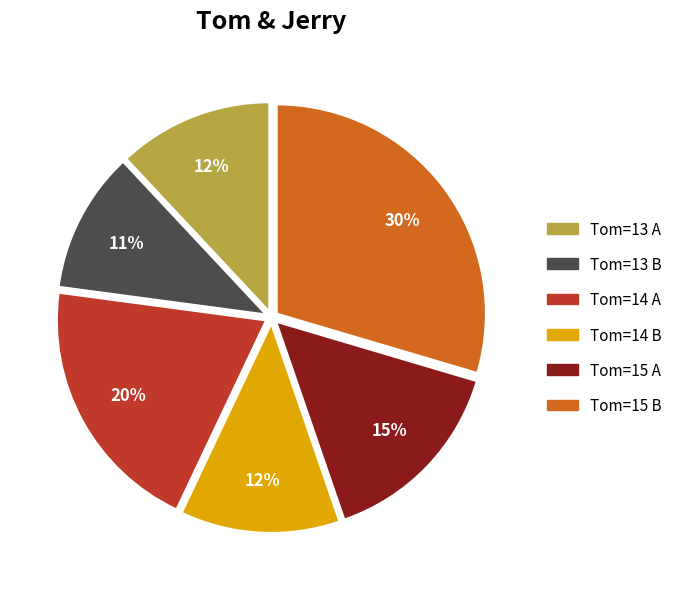

Does any single category account for the majority?

No